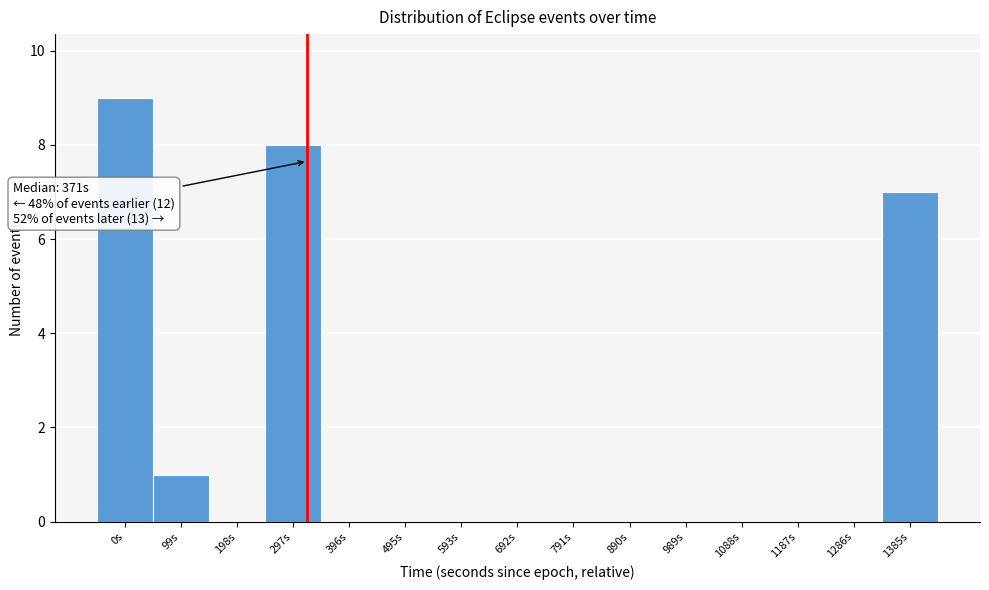

Reading right to left, list all the values displayed in this chart.

1385s=7	1286s=0	1187s=0	1088s=0	989s=0	890s=0	791s=0	692s=0	593s=0	495s=0	396s=0	297s=8	198s=0	99s=1	0s=9